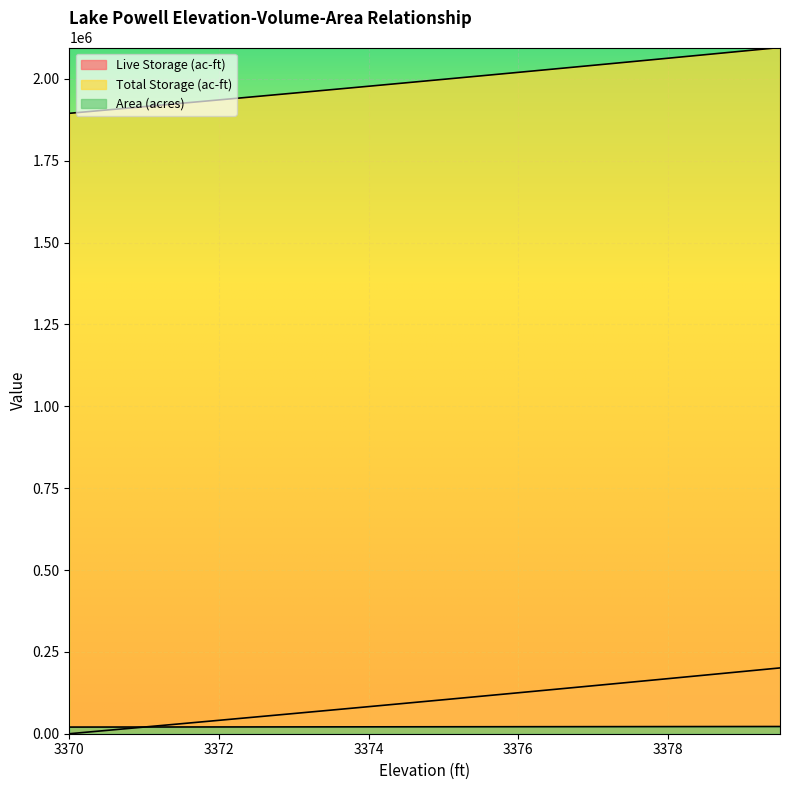

True or false: Area (acres) and Total Storage (ac-ft) intersect in this chart.

False